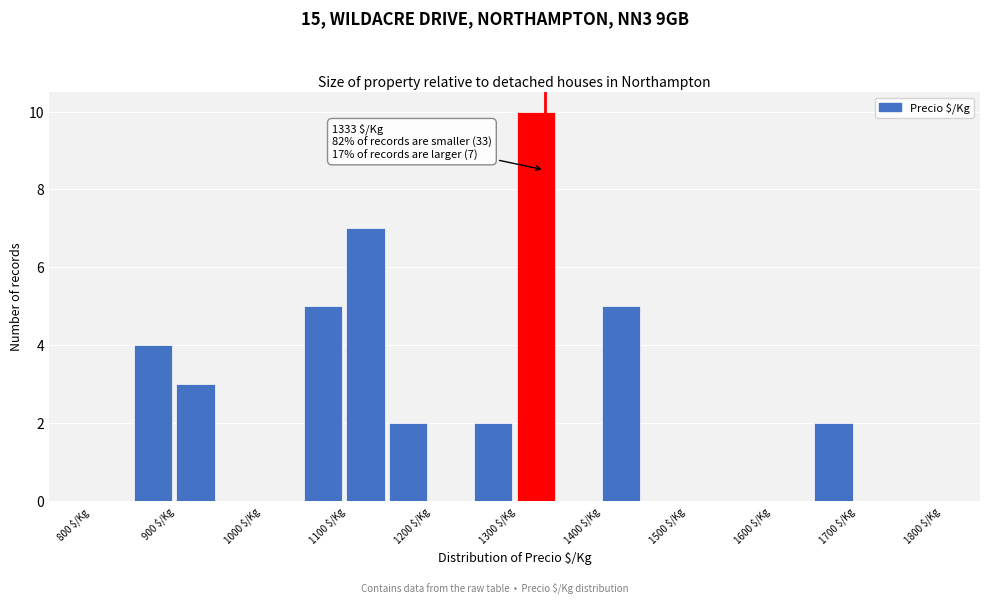

Which range on the x-axis has the tallest bar?

1300 to 1350